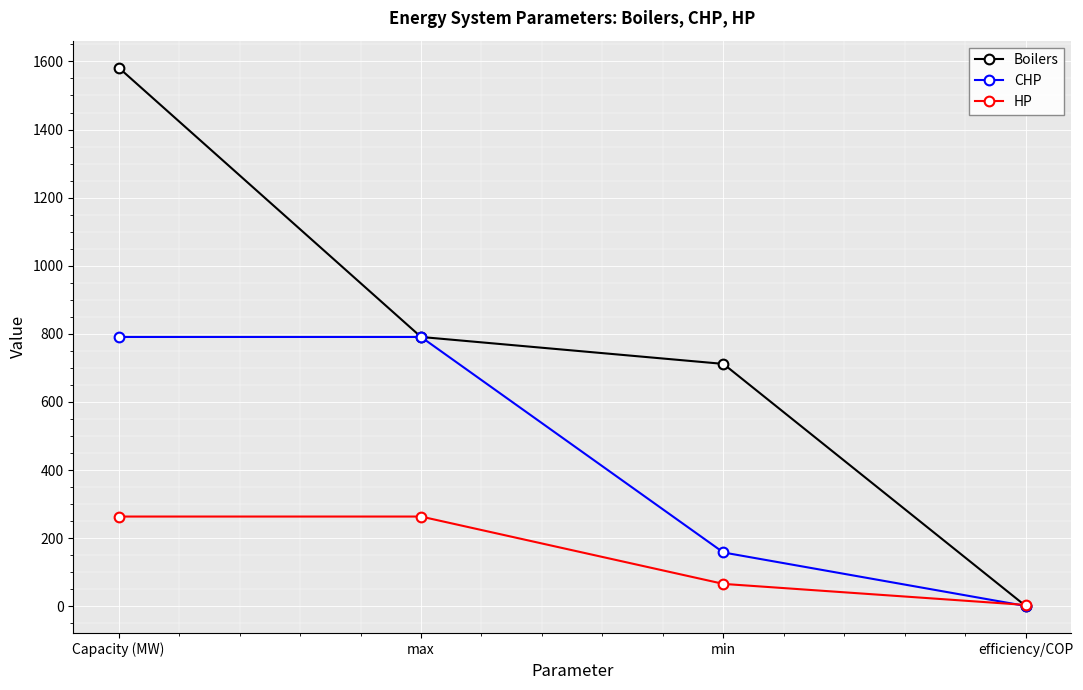

What is the maximum value for Boilers?

1581.9